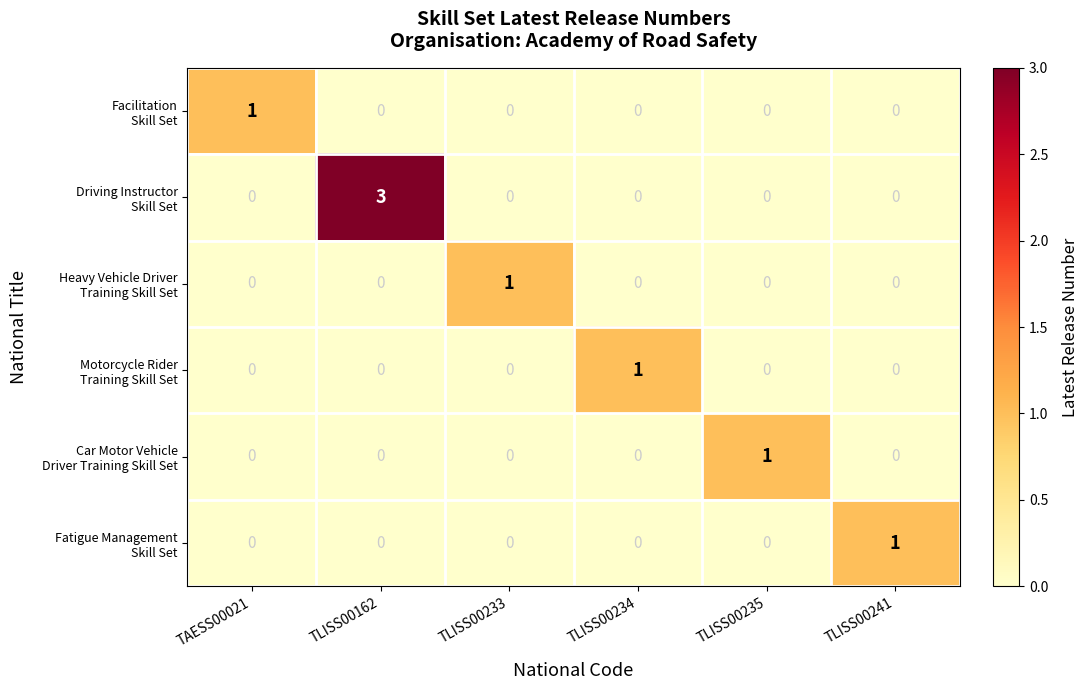

At which category is the sum across all series the highest?

TLISS00162